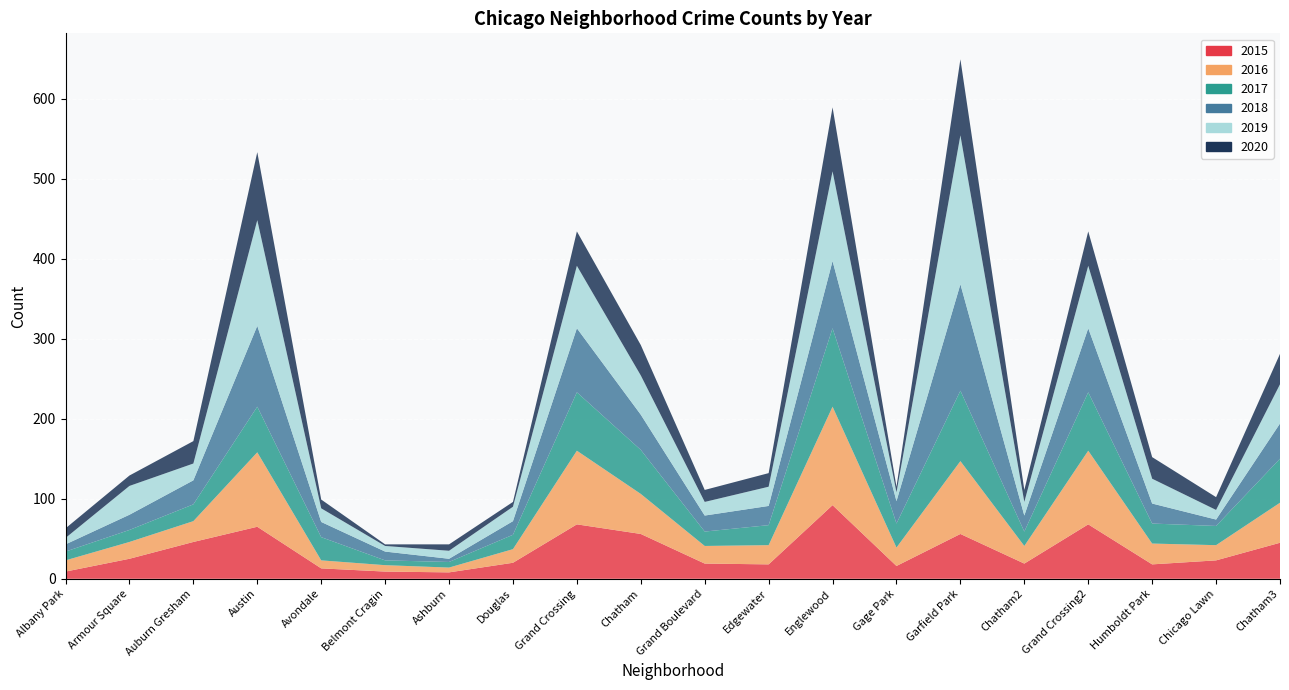

Reading left to right, what are all the values shown in this chart?

2015: Albany Park=9	Armour Square=25	Auburn Gresham=46	Austin=65	Avondale=13	Belmont Cragin=9	Ashburn=8	Douglas=20	Grand Crossing=68	Chatham=56	Grand Boulevard=19	Edgewater=18	Englewood=92	Gage Park=16	Garfield Park=56	Grand Boulevard=19	Grand Crossing=68	Humboldt Park=18	Chicago Lawn=23	Chatham=45
2016: Albany Park=14	Armour Square=21	Auburn Gresham=26	Austin=93	Avondale=10	Belmont Cragin=8	Ashburn=6	Douglas=17	Grand Crossing=92	Chatham=50	Grand Boulevard=22	Edgewater=24	Englewood=123	Gage Park=23	Garfield Park=91	Grand Boulevard=22	Grand Crossing=92	Humboldt Park=26	Chicago Lawn=19	Chatham=50
2017: Albany Park=11	Armour Square=15	Auburn Gresham=21	Austin=57	Avondale=29	Belmont Cragin=6	Ashburn=7	Douglas=18	Grand Crossing=73	Chatham=55	Grand Boulevard=18	Edgewater=25	Englewood=98	Gage Park=30	Garfield Park=88	Grand Boulevard=18	Grand Crossing=73	Humboldt Park=25	Chicago Lawn=24	Chatham=55
2018: Albany Park=9	Armour Square=19	Auburn Gresham=30	Austin=101	Avondale=19	Belmont Cragin=11	Ashburn=4	Douglas=17	Grand Crossing=80	Chatham=44	Grand Boulevard=20	Edgewater=24	Englewood=84	Gage Park=28	Garfield Park=133	Grand Boulevard=20	Grand Crossing=80	Humboldt Park=25	Chicago Lawn=8	Chatham=44
2019: Albany Park=8	Armour Square=36	Auburn Gresham=21	Austin=132	Avondale=17	Belmont Cragin=7	Ashburn=10	Douglas=18	Grand Crossing=78	Chatham=49	Grand Boulevard=17	Edgewater=24	Englewood=112	Gage Park=11	Garfield Park=186	Grand Boulevard=17	Grand Crossing=78	Humboldt Park=31	Chicago Lawn=12	Chatham=49
2020: Albany Park=12	Armour Square=13	Auburn Gresham=28	Austin=85	Avondale=11	Belmont Cragin=2	Ashburn=8	Douglas=6	Grand Crossing=43	Chatham=38	Grand Boulevard=15	Edgewater=17	Englewood=80	Gage Park=7	Garfield Park=95	Grand Boulevard=15	Grand Crossing=43	Humboldt Park=27	Chicago Lawn=16	Chatham=38